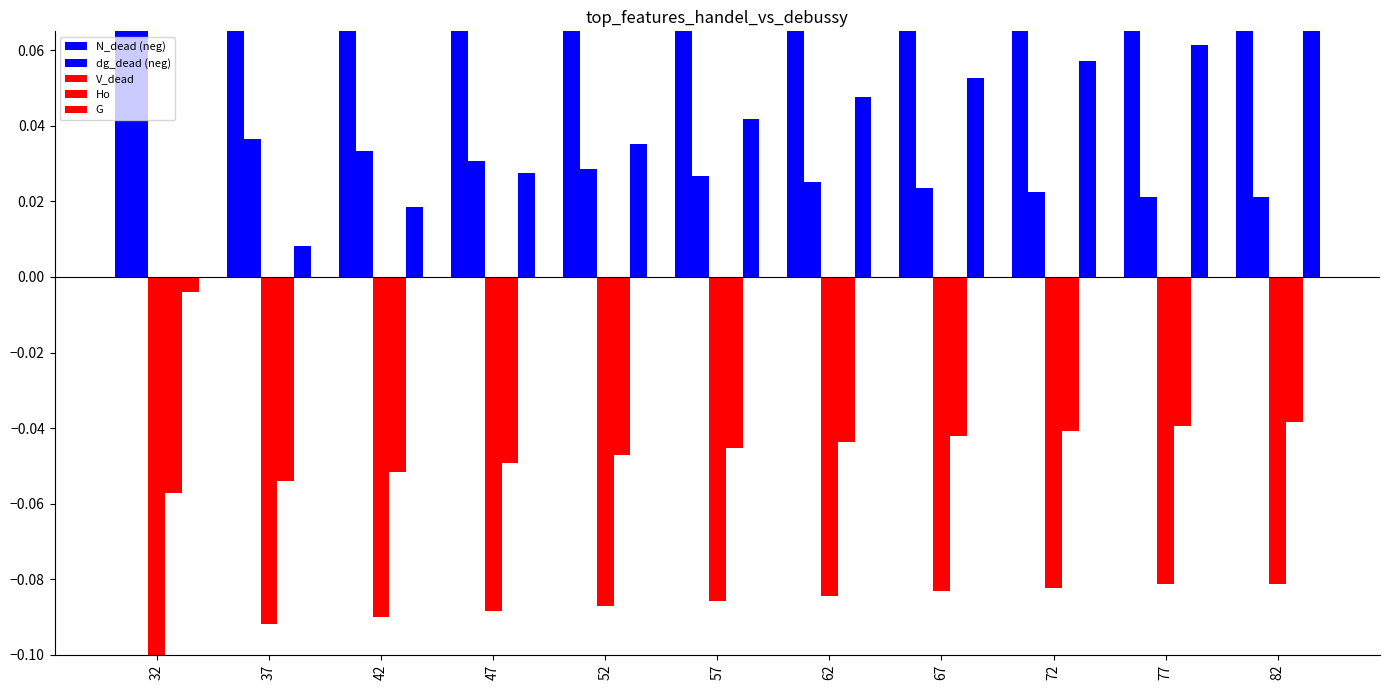

True or false: V_dead has a value of -0.1 at 47.

True